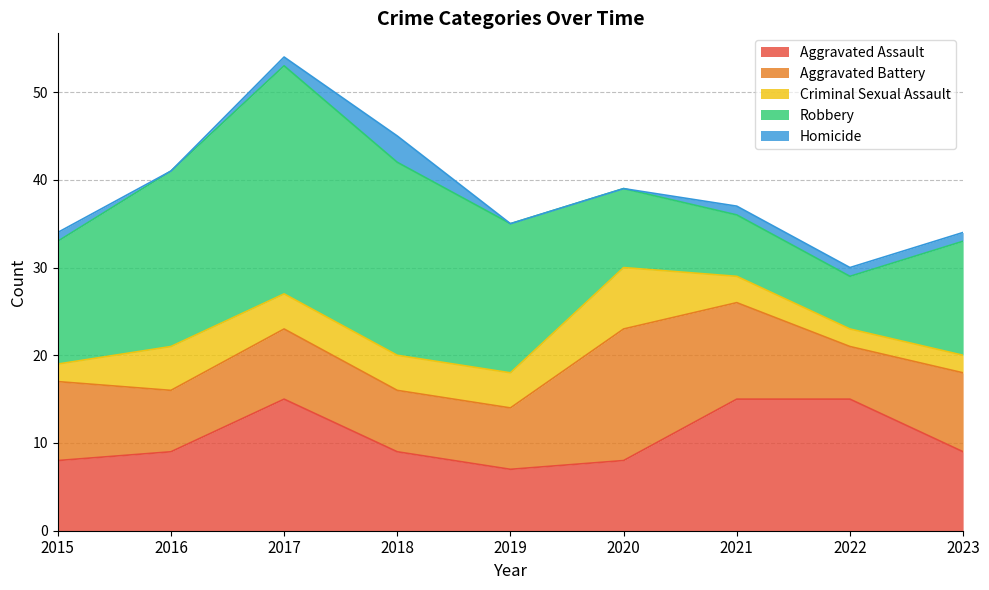

List the series in order of their peak value, highest first.

Robbery, Aggravated Assault, Aggravated Battery, Criminal Sexual Assault, Homicide